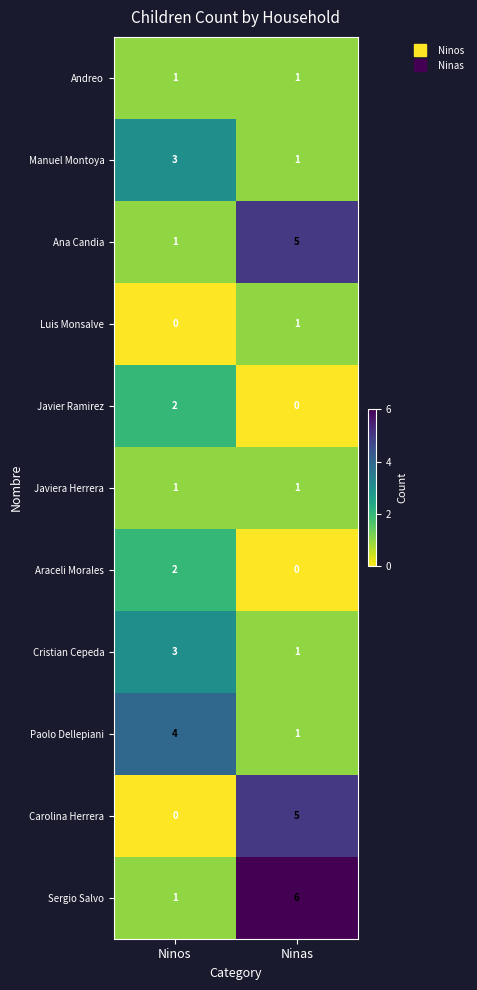

List the labels in order of Araceli Morales value, largest first.

Ninos, Ninas